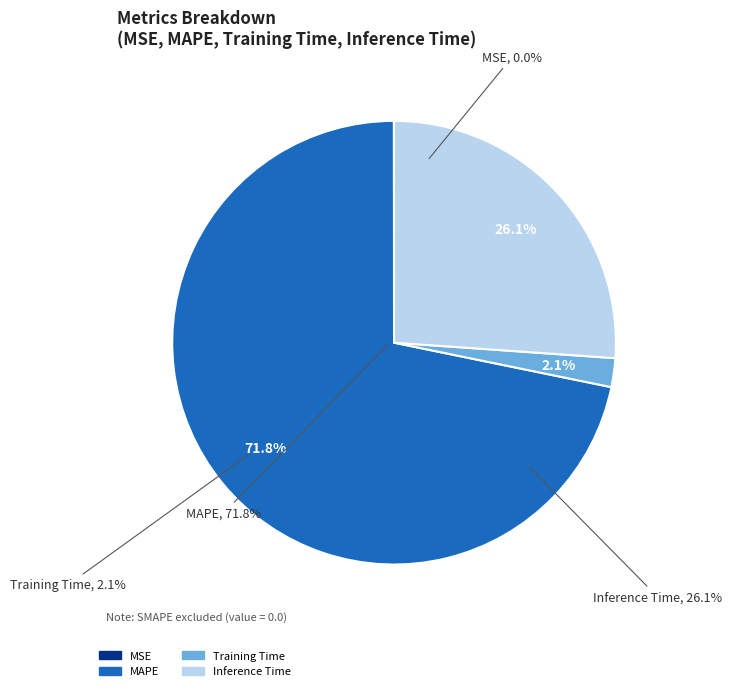

To the nearest percent, what is the combined percentage of MAPE and MSE?

72%